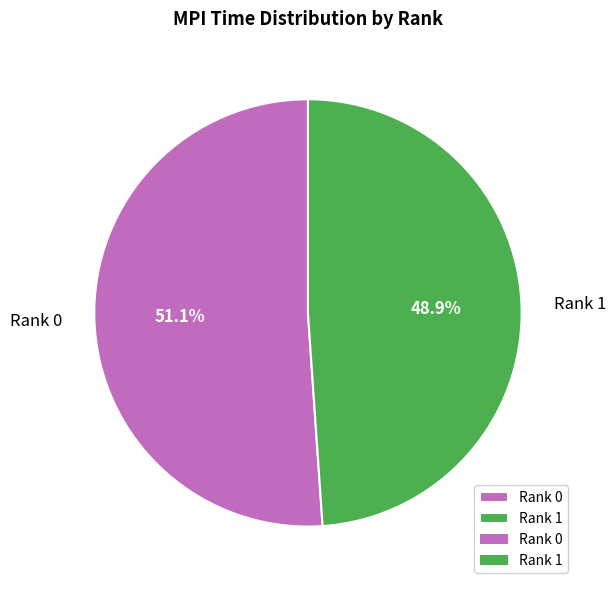

How many slices are in this pie chart?

2